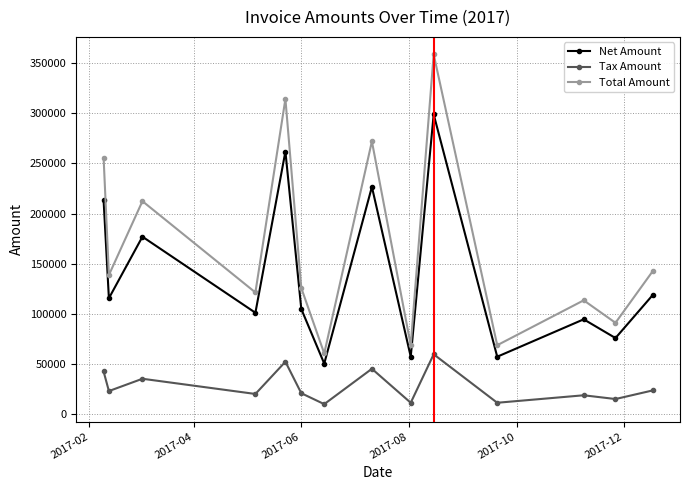

Rank the series by their average value, from lowest to highest.

Tax Amount, Net Amount, Total Amount